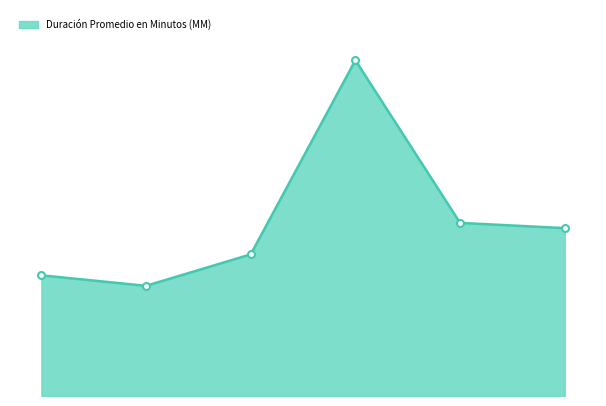

What is the average value?

33